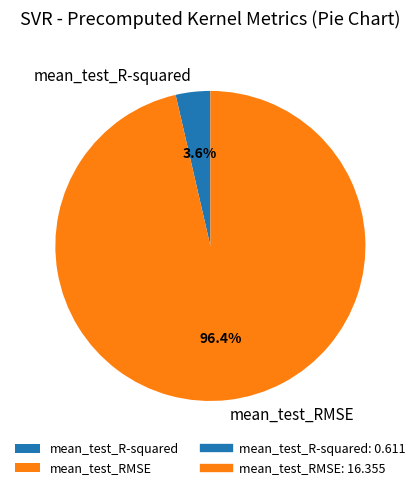

Is the sum of mean_test_RMSE and mean_test_R-squared greater than half?

Yes